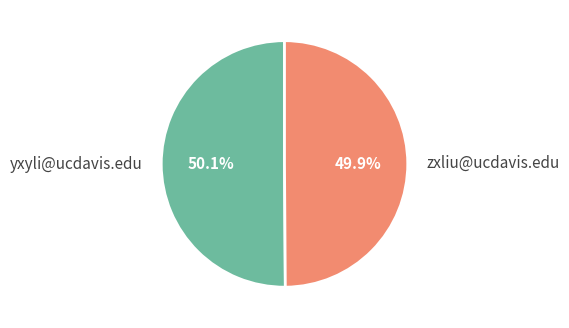

Is the sum of zxliu@ucdavis.edu and yxyli@ucdavis.edu greater than half?

Yes